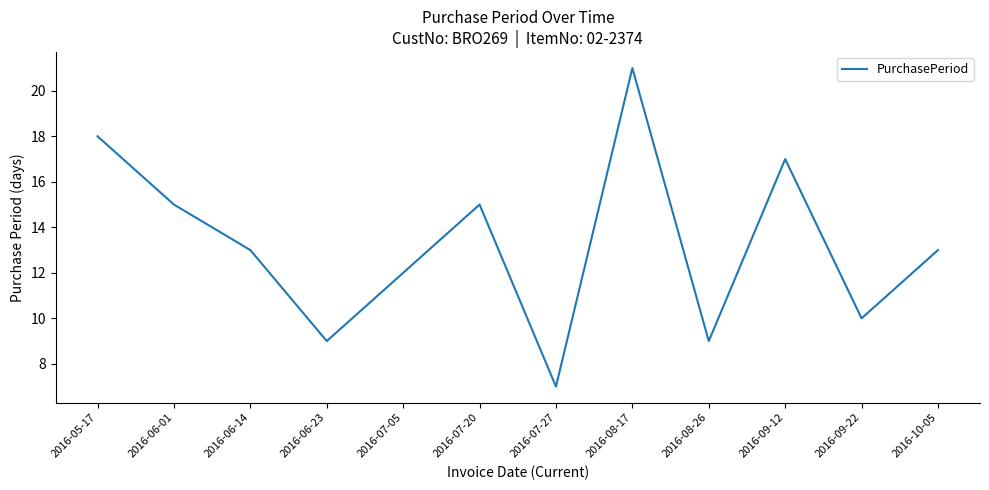

What position from the left is 2016-07-27?

7